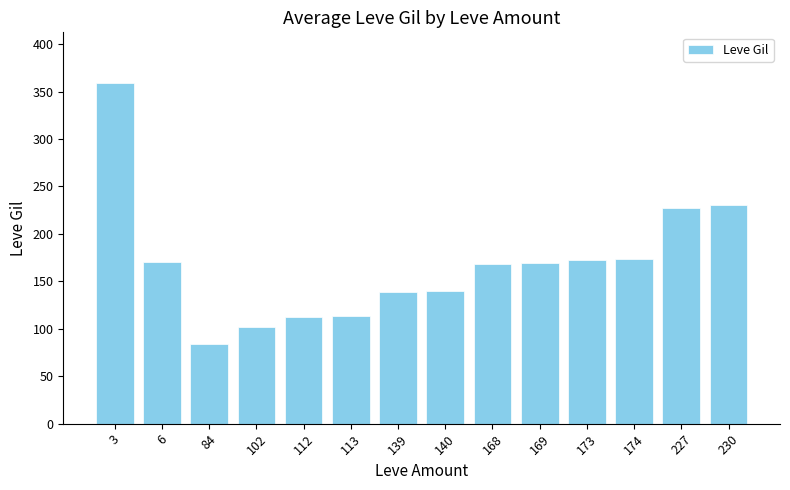

What is the average value?

168.5